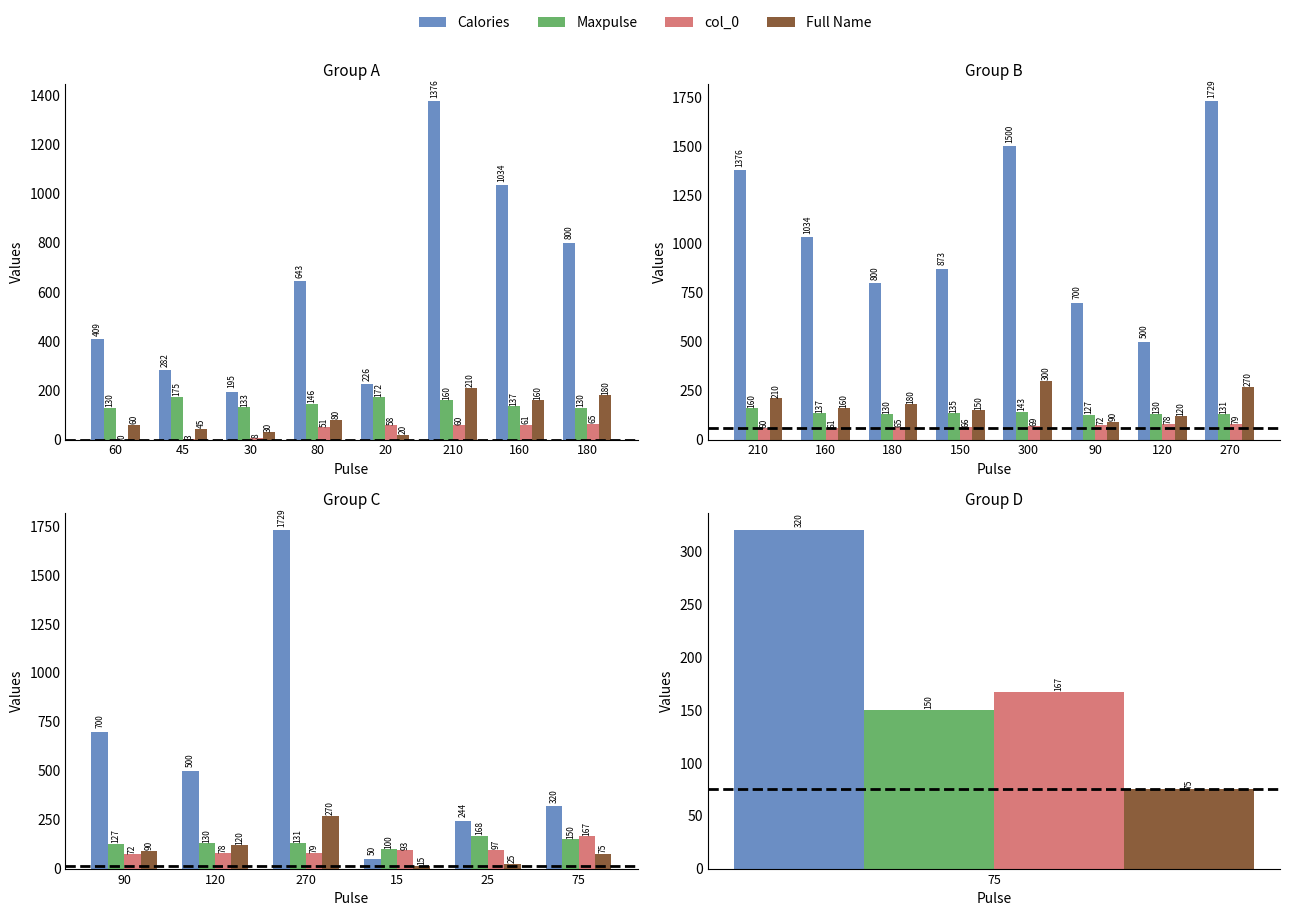

What is the label of the 3rd bar from the left?

270